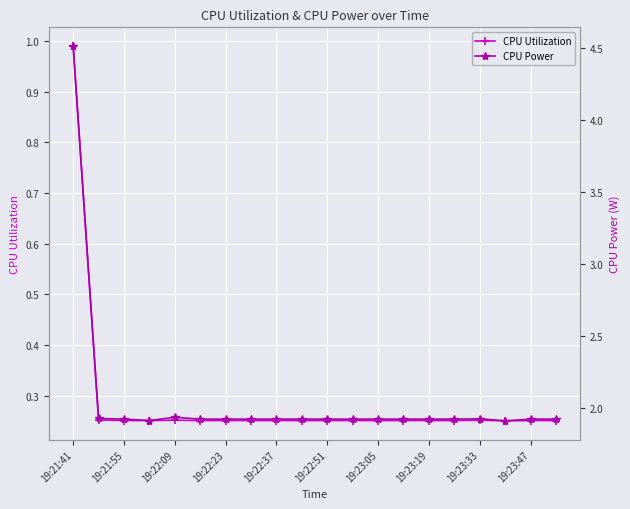

Which category has the highest value in the CPU Utilization series?

19:21:41